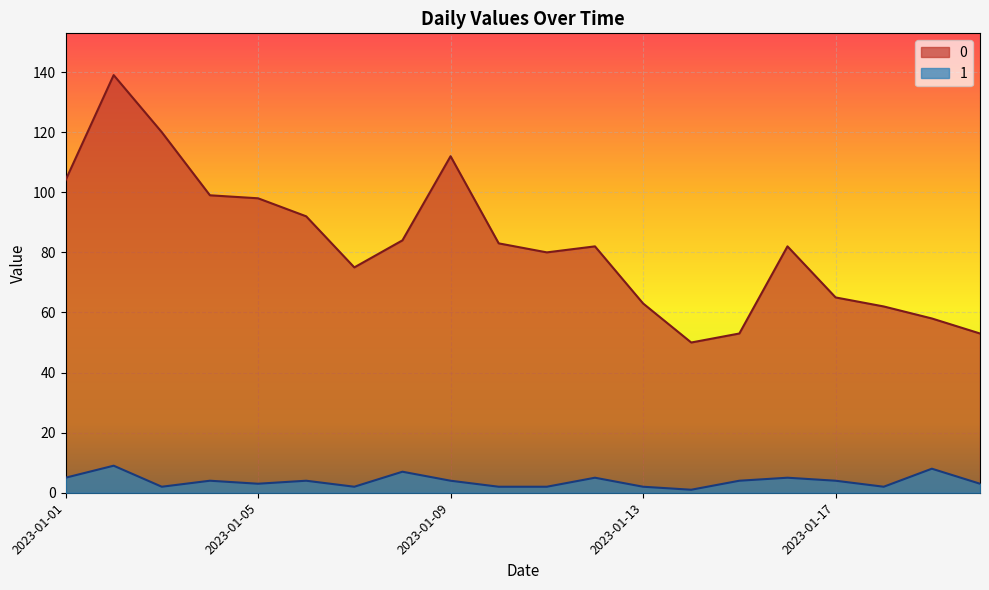

True or false: 1 and 0 intersect in this chart.

False